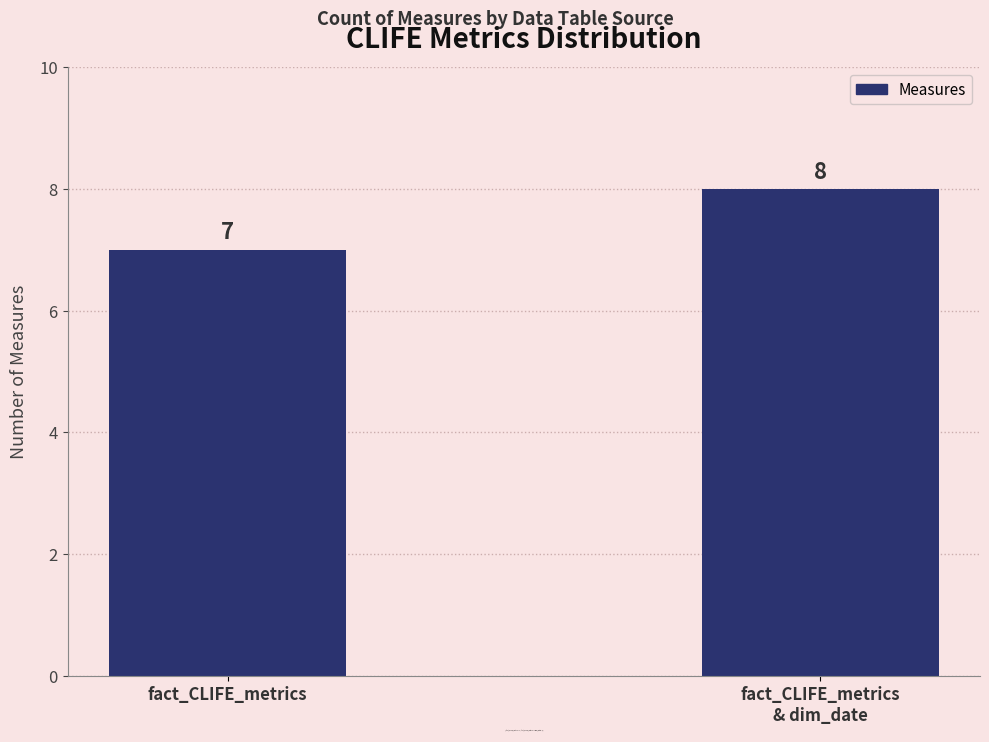

Read the value at fact_CLIFE_metrics.

7